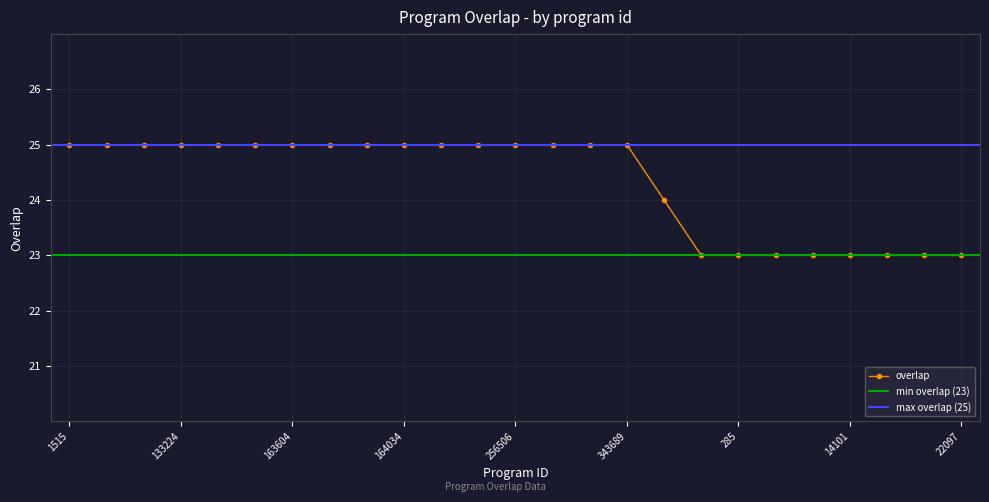

What is the sum of the values at 7486 and 14101?

46